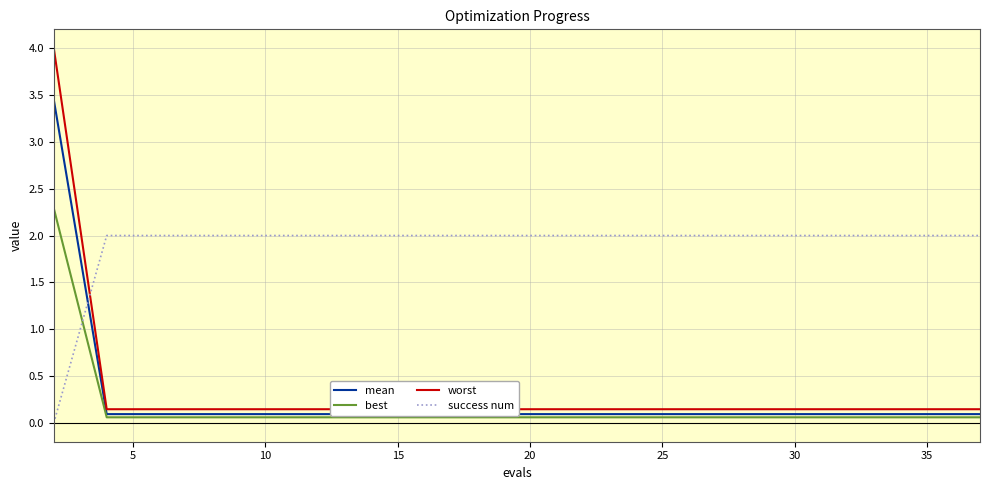

True or false: mean has more than 0 interior local peaks.

False